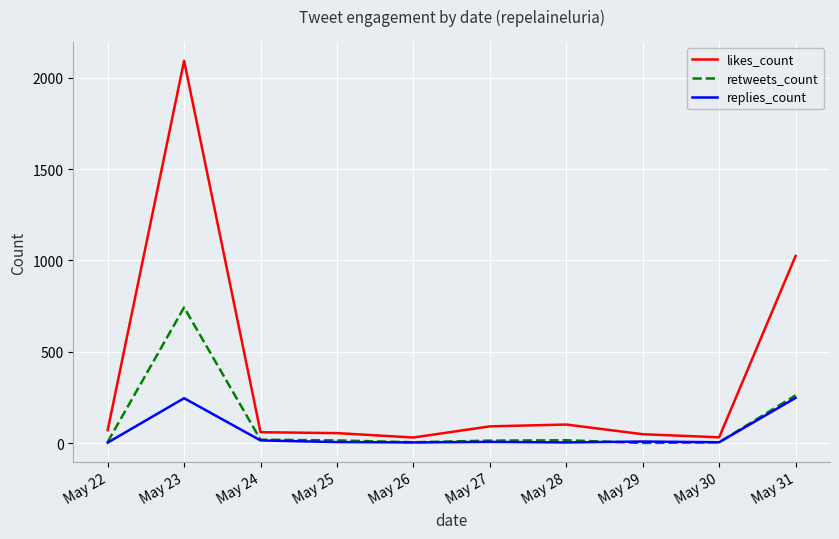

Which series changed the most between May 23 and May 27?

likes_count